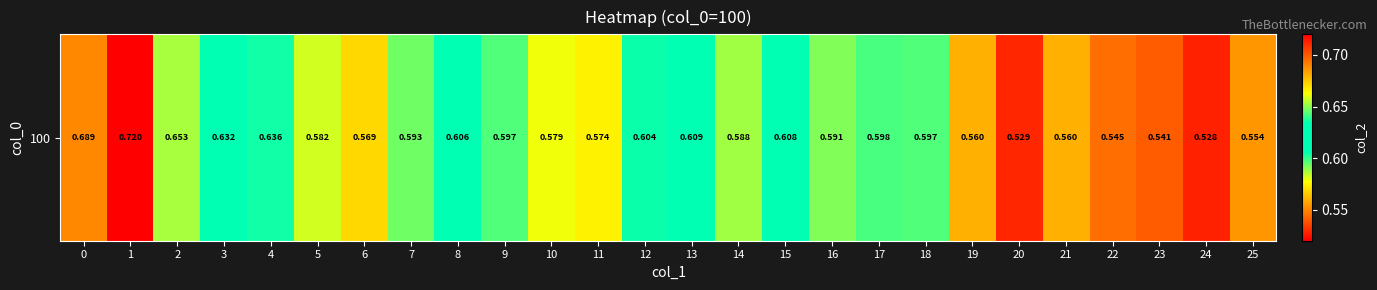

How many data points does each series have?

26